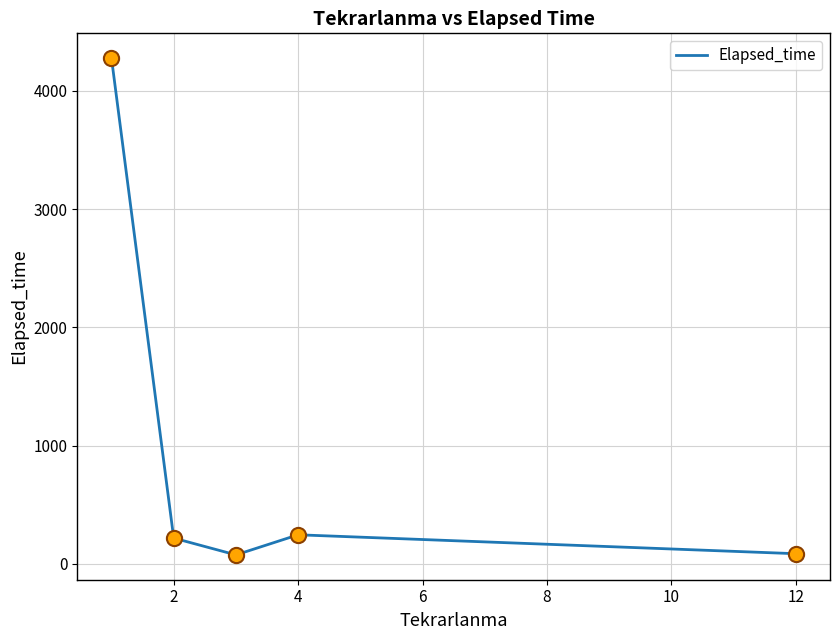

What is the maximum value shown in the chart?

4277.2